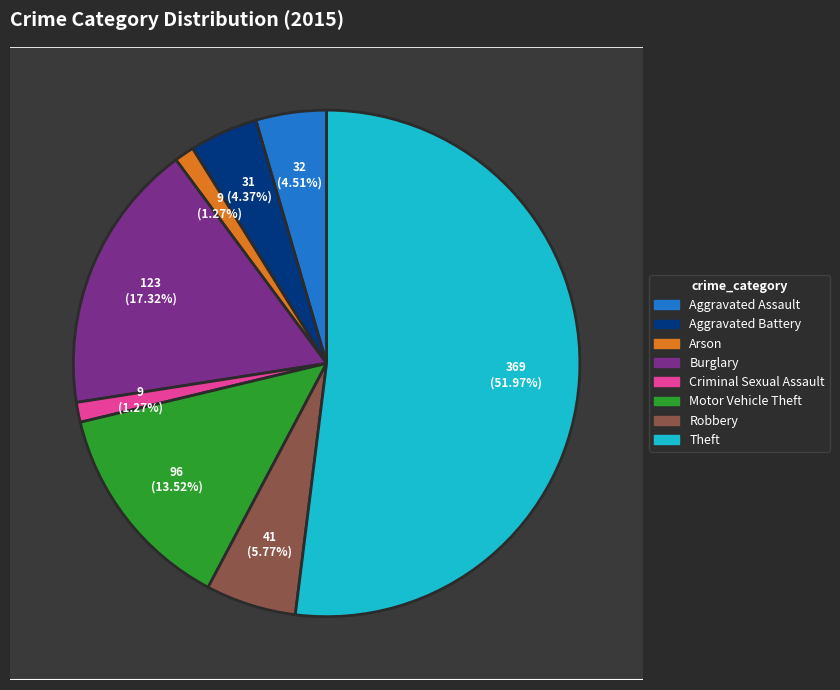

Is Criminal Sexual Assault the majority of the pie?

No